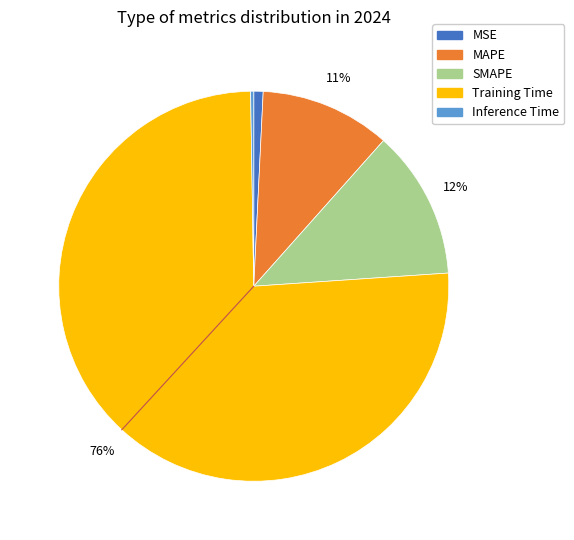

To the nearest percent, what percentage of the pie is MSE?

1%